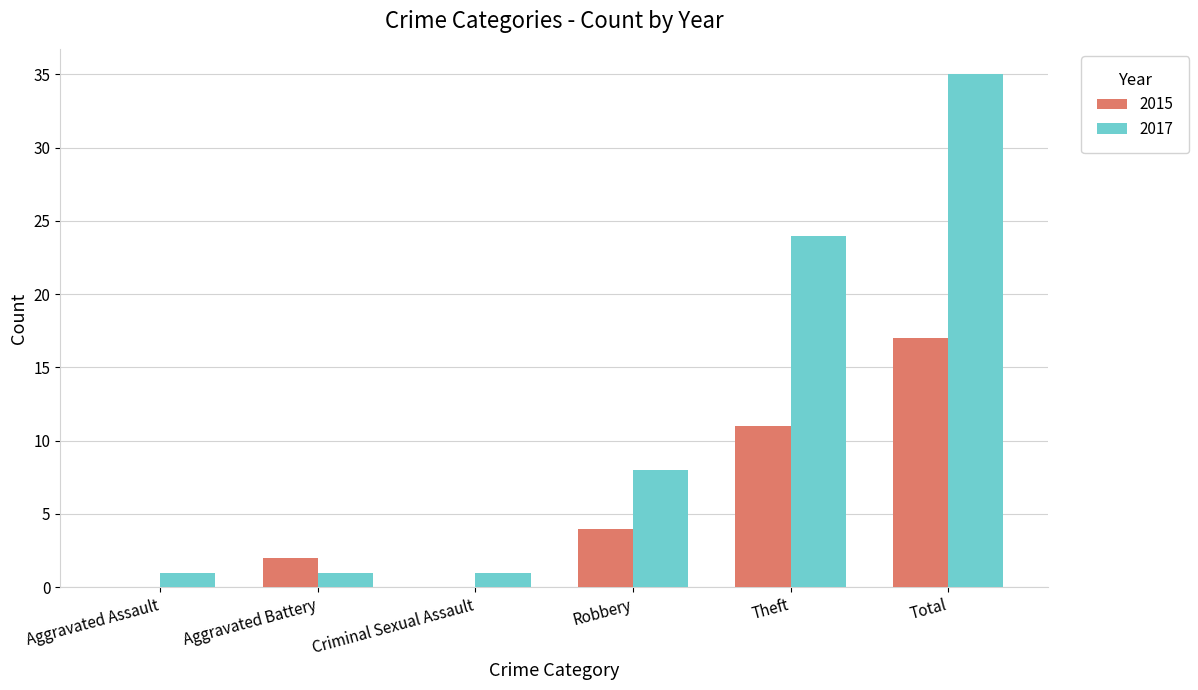

How many groups of bars are there?

6